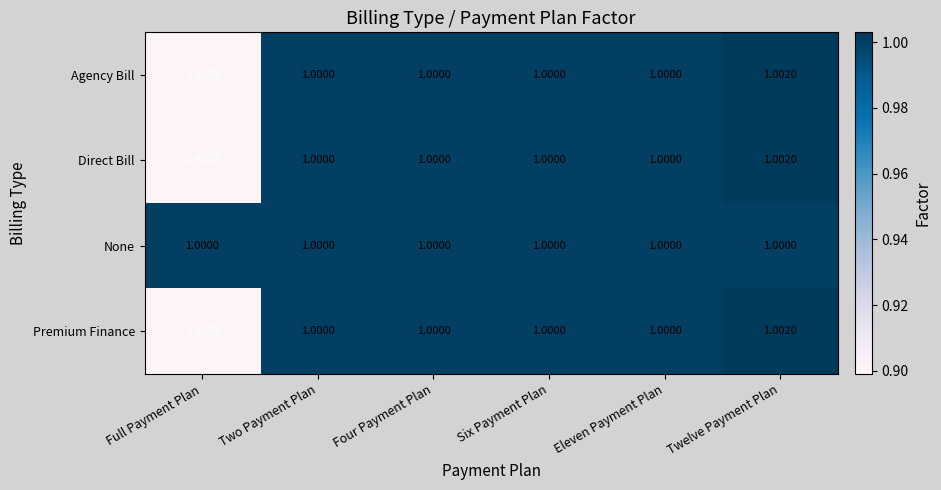

At which category is the sum across all series the highest?

Twelve Payment Plan